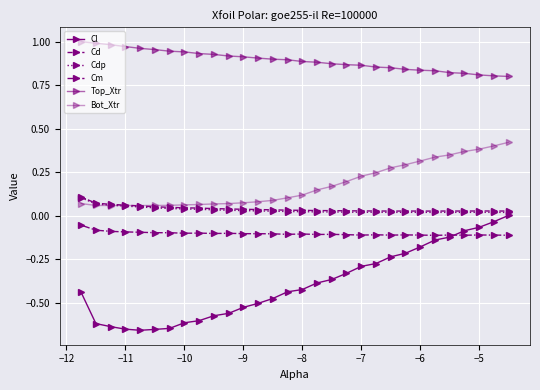

True or false: Top_Xtr and Cdp cross at least once.

False